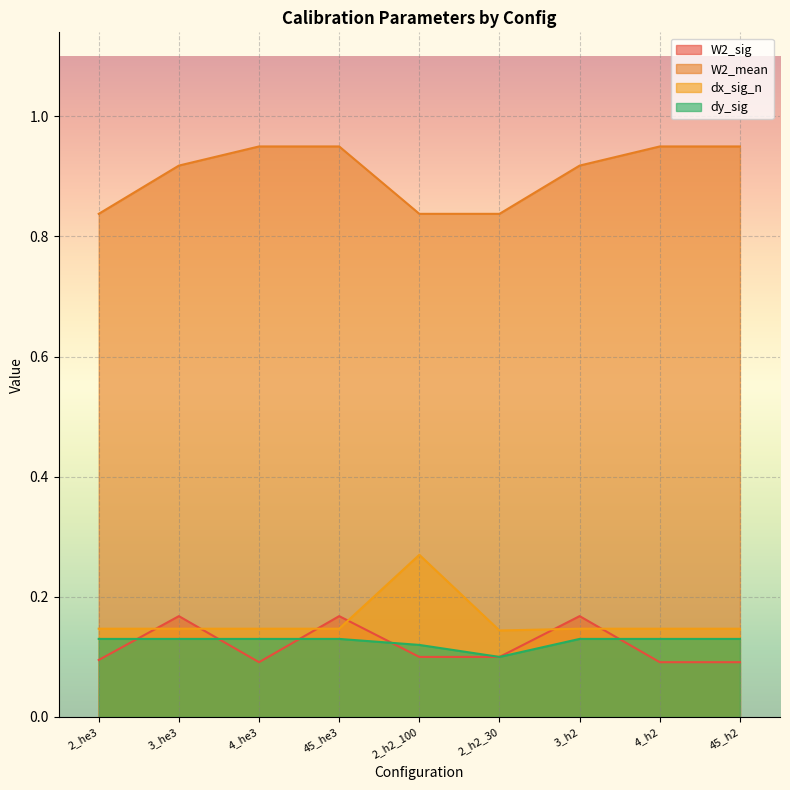

How many dy_sig values are between 0 and 1?

9